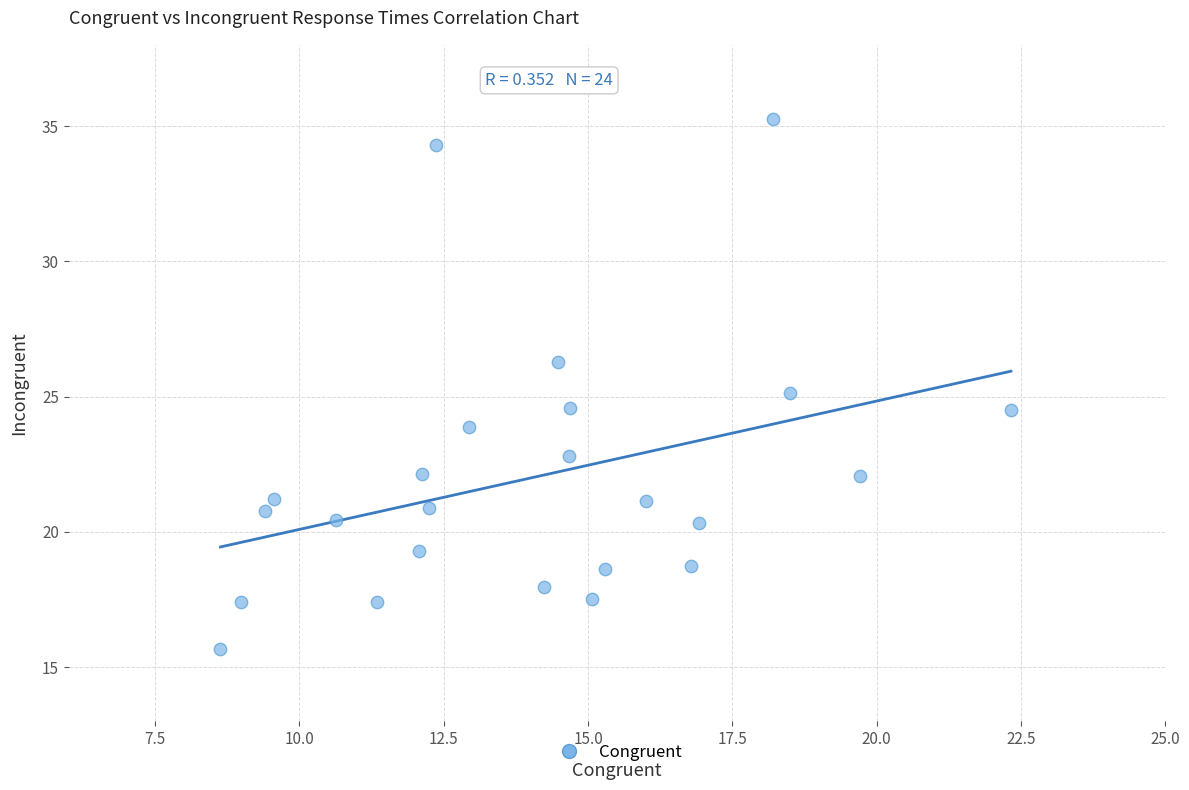

What is the range of Y values (max minus min)?

19.6